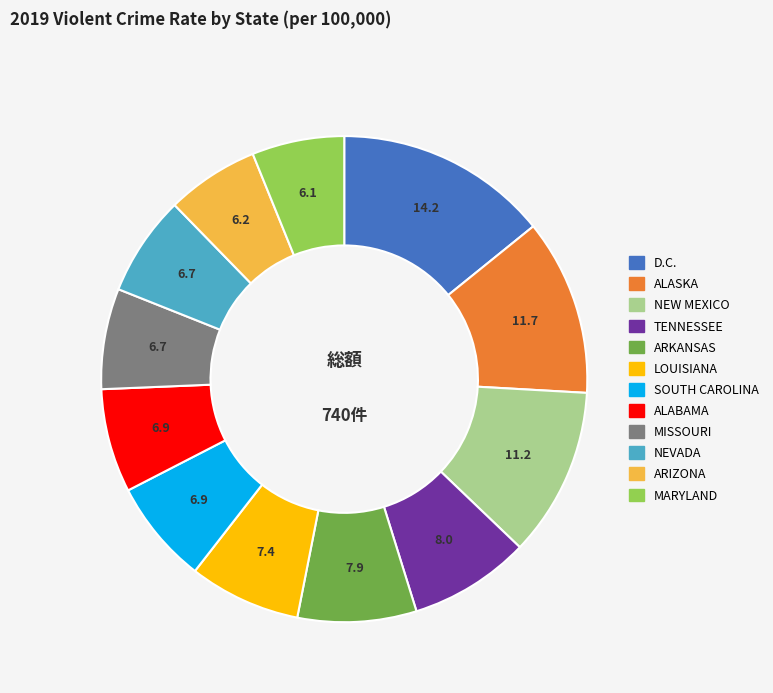

Count the number of slices in the pie.

12